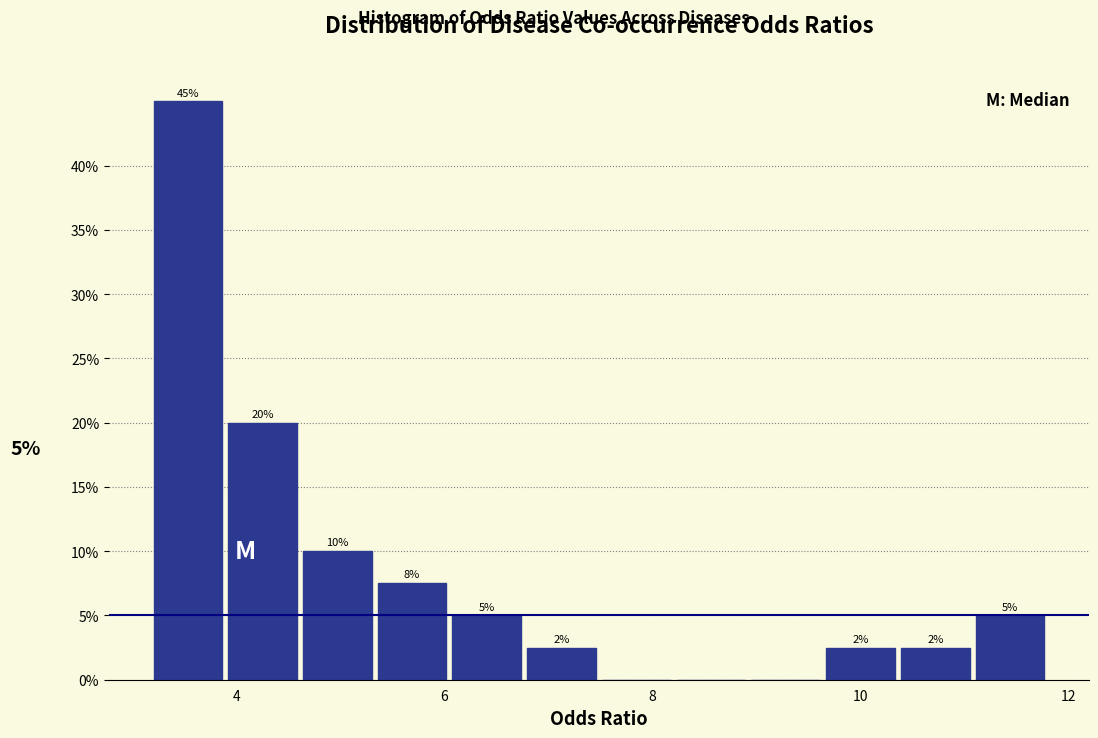

Around what value on the x-axis is the tallest bar? Give the approximate position of its centre, as read against the axis.

3.6